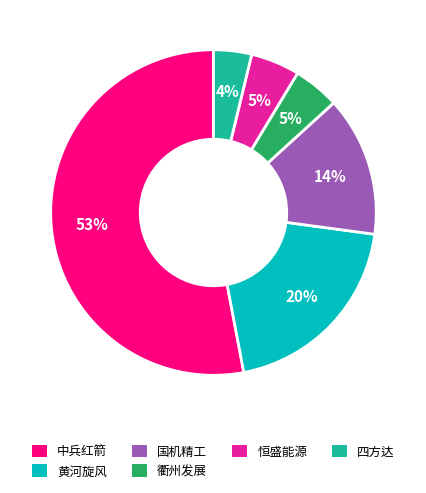

To the nearest percent, what is the average slice percentage?

17%